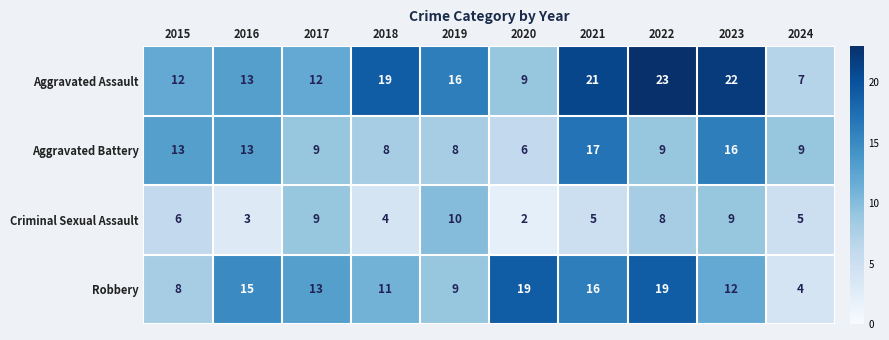

What is the difference between the maximum and minimum values in the Aggravated Battery series?

11